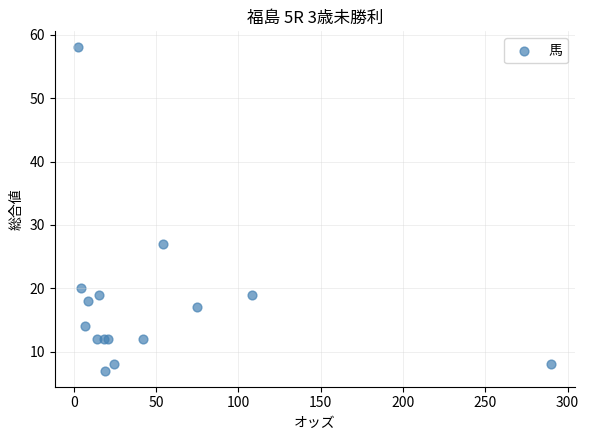

What Y value in the scatter plot is closest to 32?

27